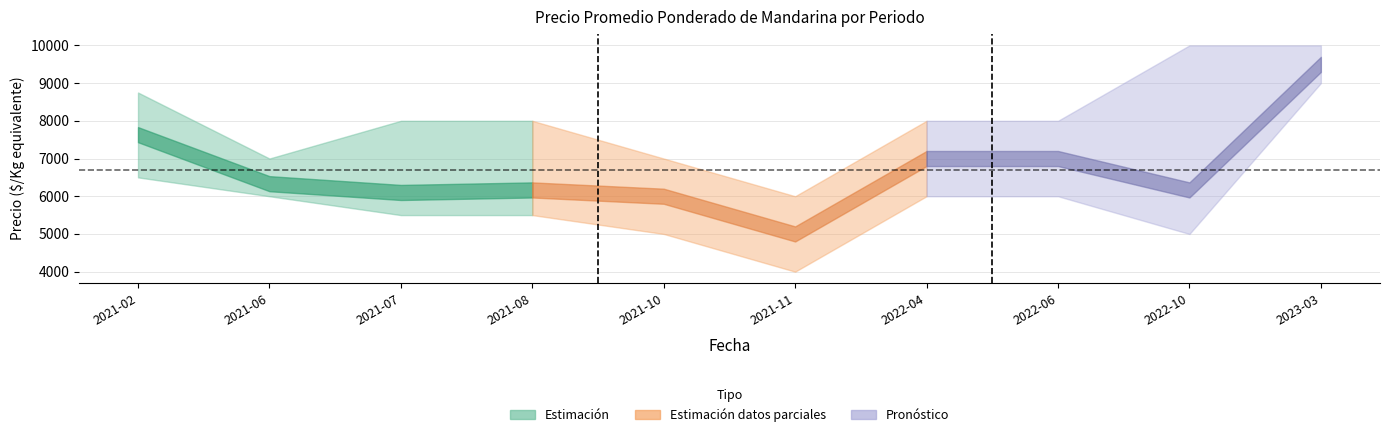

Which label corresponds to the smallest value in the chart?

2021-11